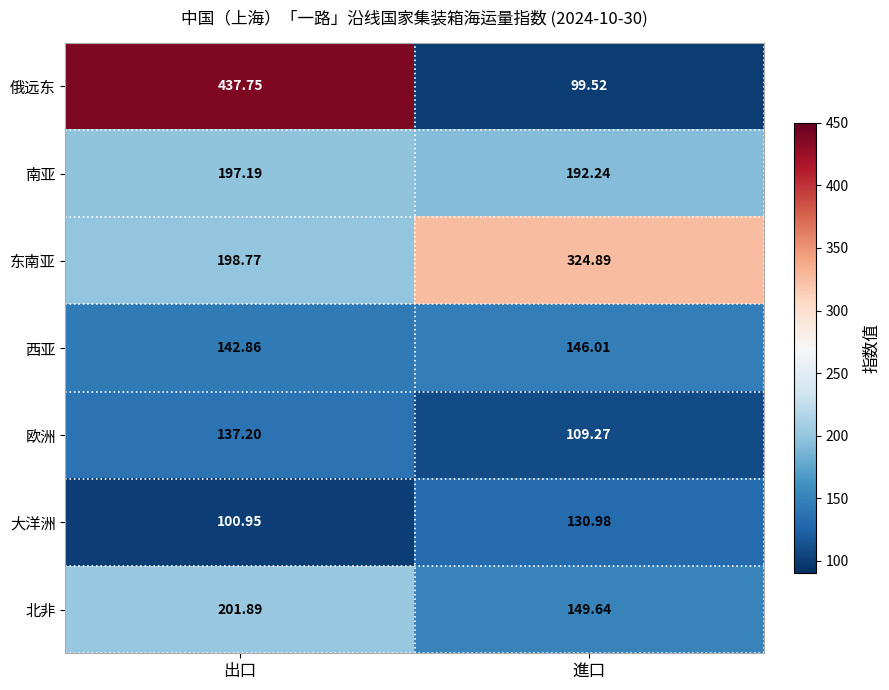

Rank the series by their maximum value, from highest to lowest.

俄远东, 东南亚, 北非, 南亚, 西亚, 欧洲, 大洋洲